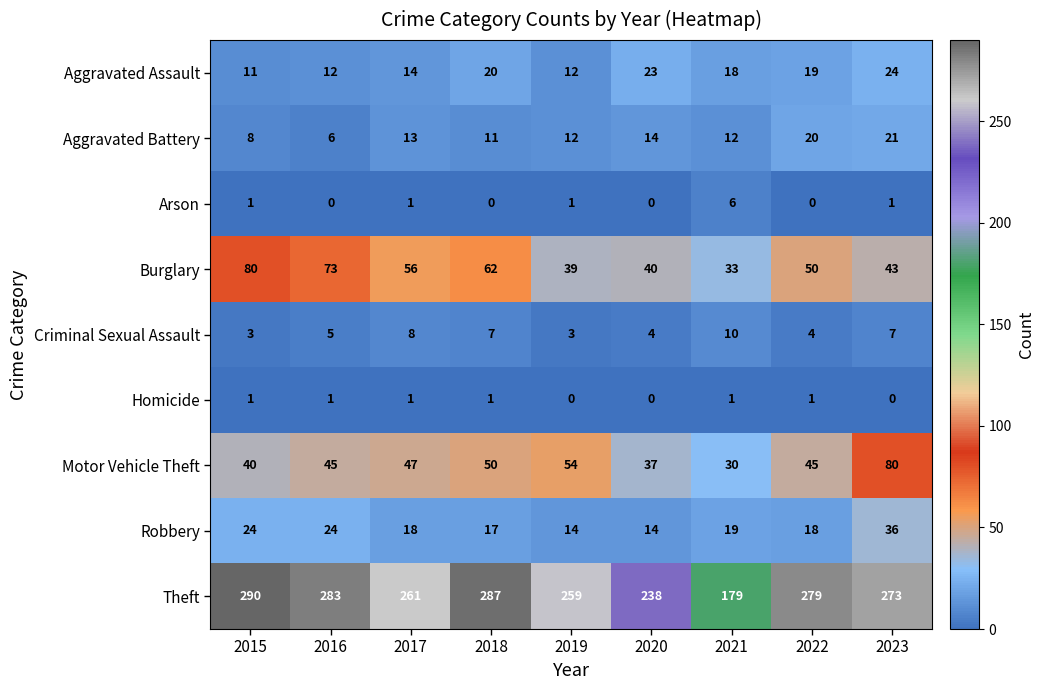

At 2023, list the series in order from smallest to largest.

Homicide, Arson, Criminal Sexual Assault, Aggravated Battery, Aggravated Assault, Robbery, Burglary, Motor Vehicle Theft, Theft